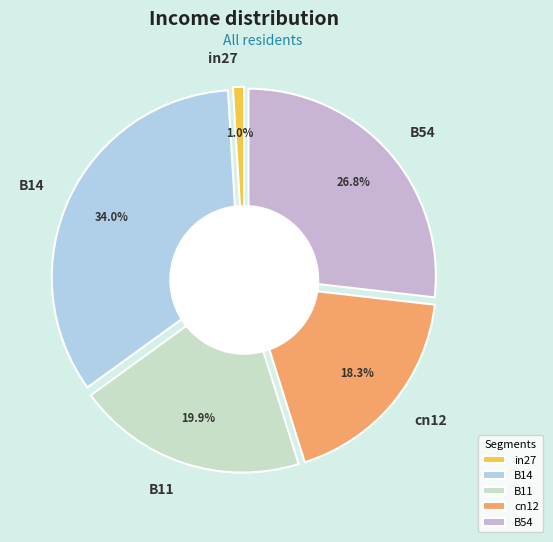

Rank the categories by value from lowest to highest.

in27, cn12, B11, B54, B14